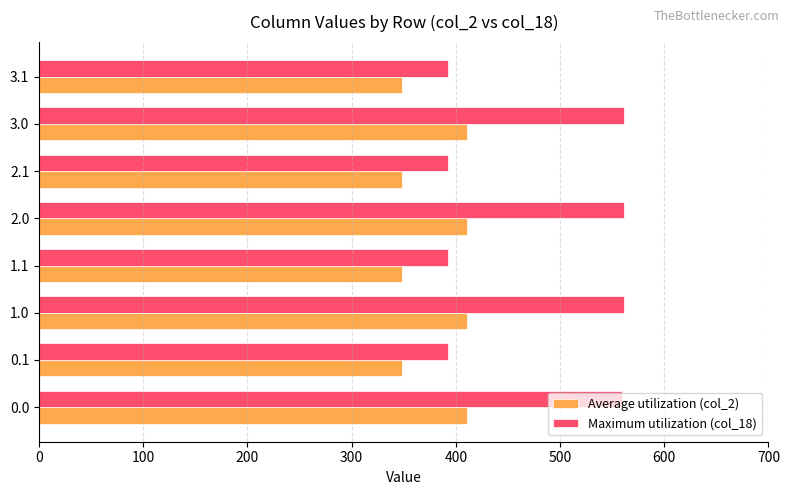

The value of Average utilization (col_2) at 3.1 is 477.3. True or false?

False